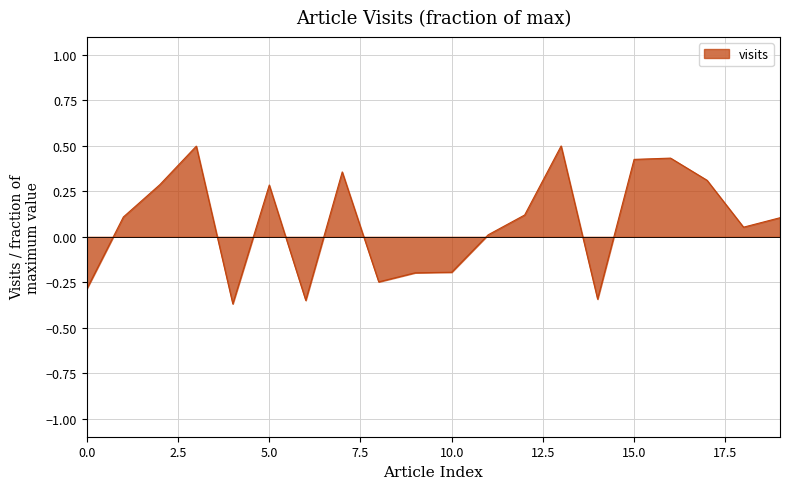

What is the maximum value shown in the chart?

0.5